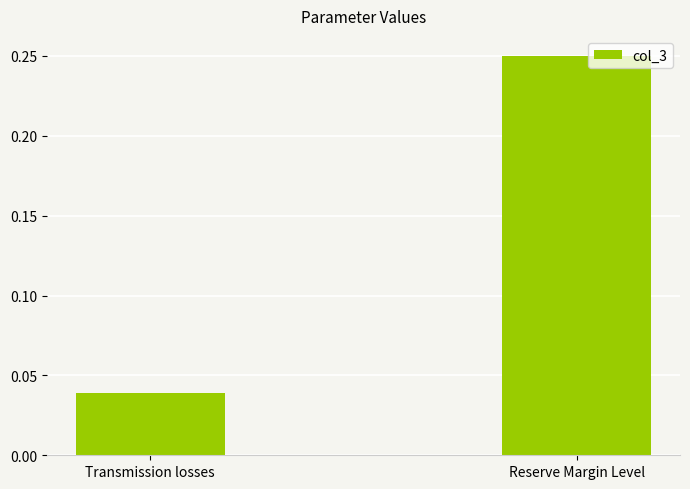

What is the label of the 2nd bar from the right?

Transmission losses